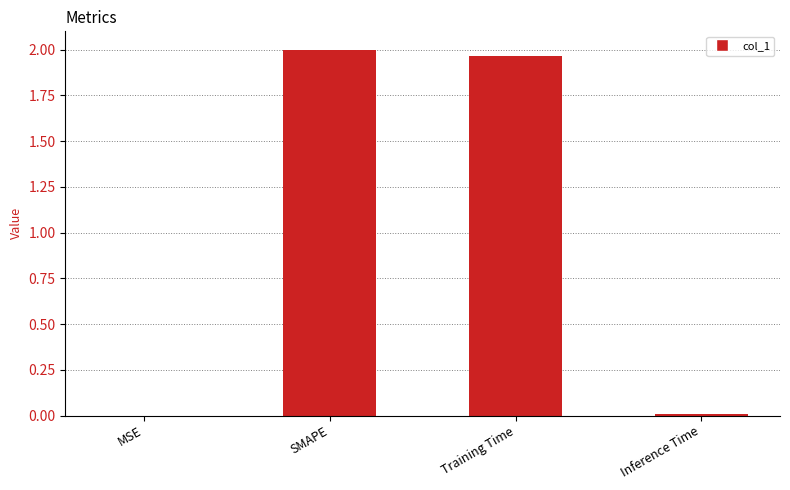

At which label does the data first exceed 1?

SMAPE